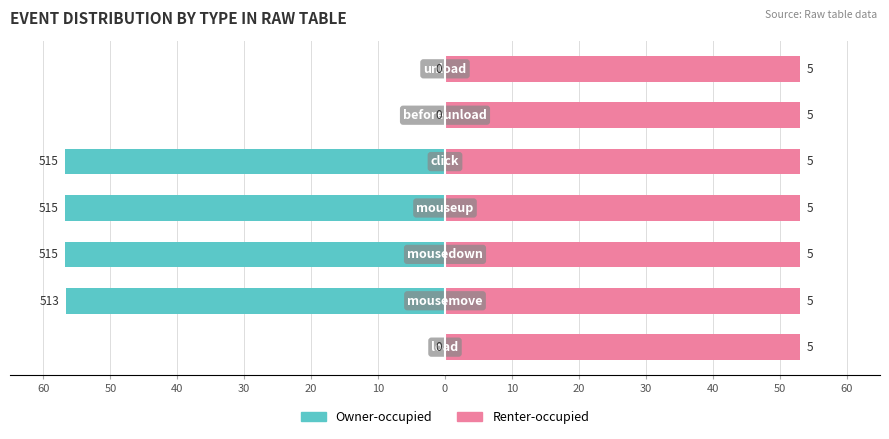

Between 10 and 0, which series saw the biggest shift?

Owner-occupied